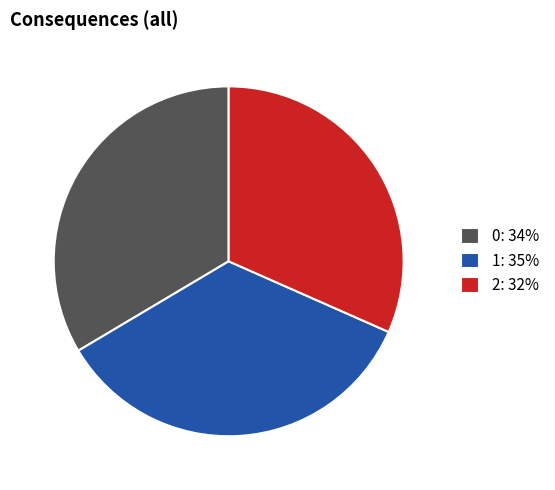

Rank the categories by value from lowest to highest.

2, 0, 1